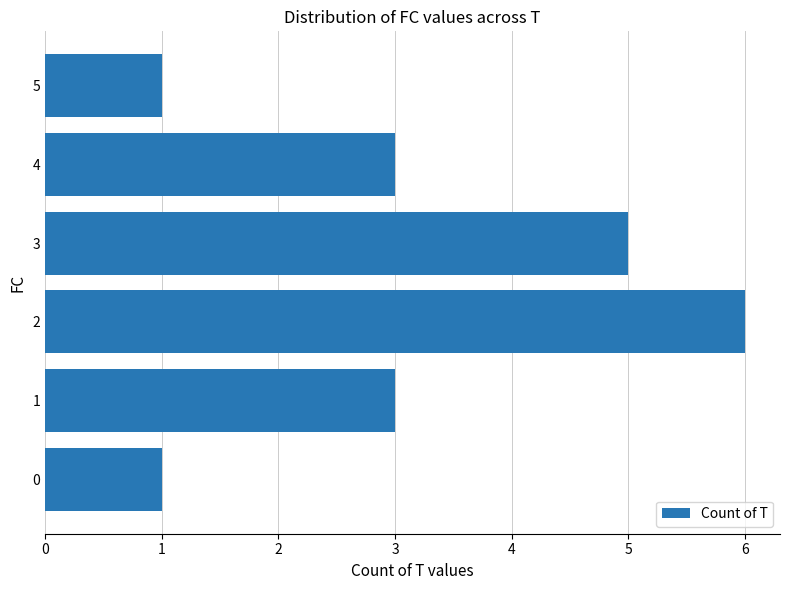

Count the values in the range 1 to 5.

5